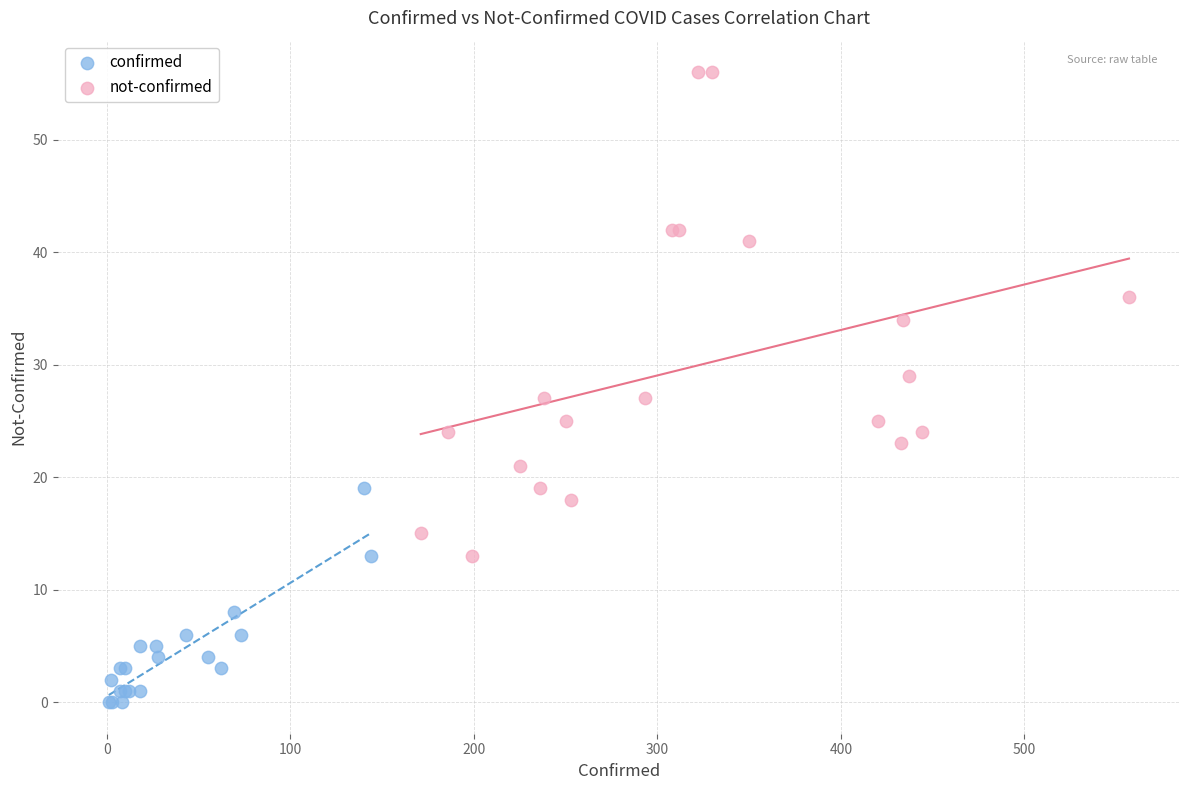

Which series has the largest Y range (max minus min)?

not-confirmed